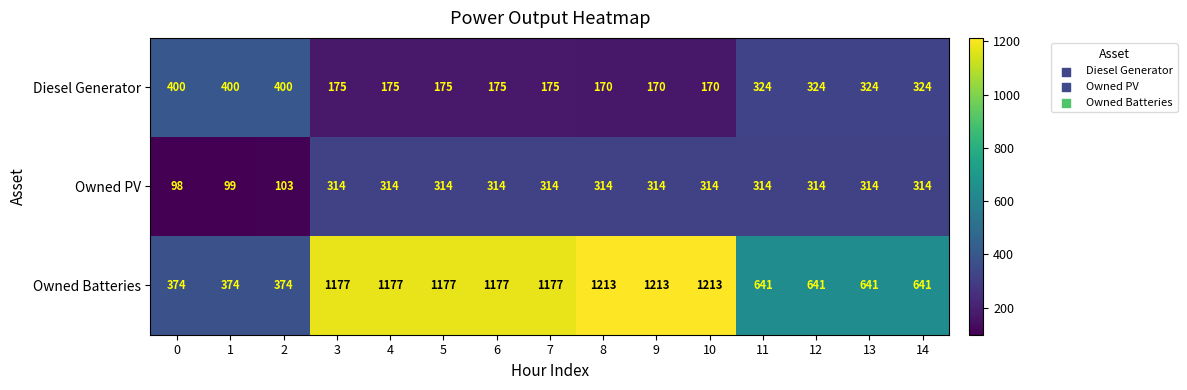

Between 8 and 11, which series saw the biggest shift?

Owned Batteries